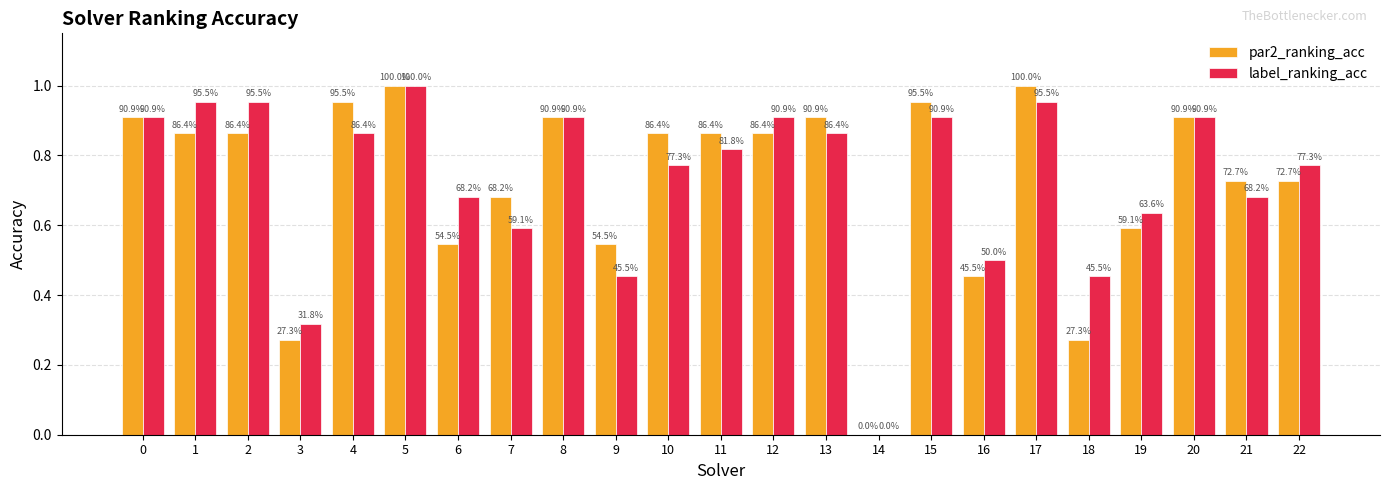

Reading left to right, extract all data points from this chart.

par2_ranking_acc: 0=0.9	1=0.9	2=0.9	3=0.3	4=1.0	5=1.0	6=0.5	7=0.7	8=0.9	9=0.5	10=0.9	11=0.9	12=0.9	13=0.9	14=0.0	15=1.0	16=0.5	17=1.0	18=0.3	19=0.6	20=0.9	21=0.7	22=0.7
label_ranking_acc: 0=0.9	1=1.0	2=1.0	3=0.3	4=0.9	5=1.0	6=0.7	7=0.6	8=0.9	9=0.5	10=0.8	11=0.8	12=0.9	13=0.9	14=0.0	15=0.9	16=0.5	17=1.0	18=0.5	19=0.6	20=0.9	21=0.7	22=0.8